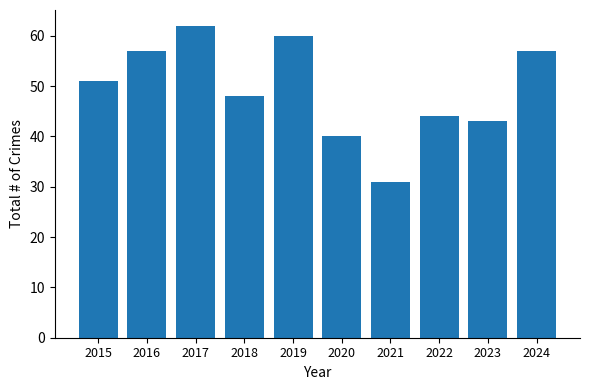

Approximately how many times larger is the value at 2020 compared to 2015?

0.8